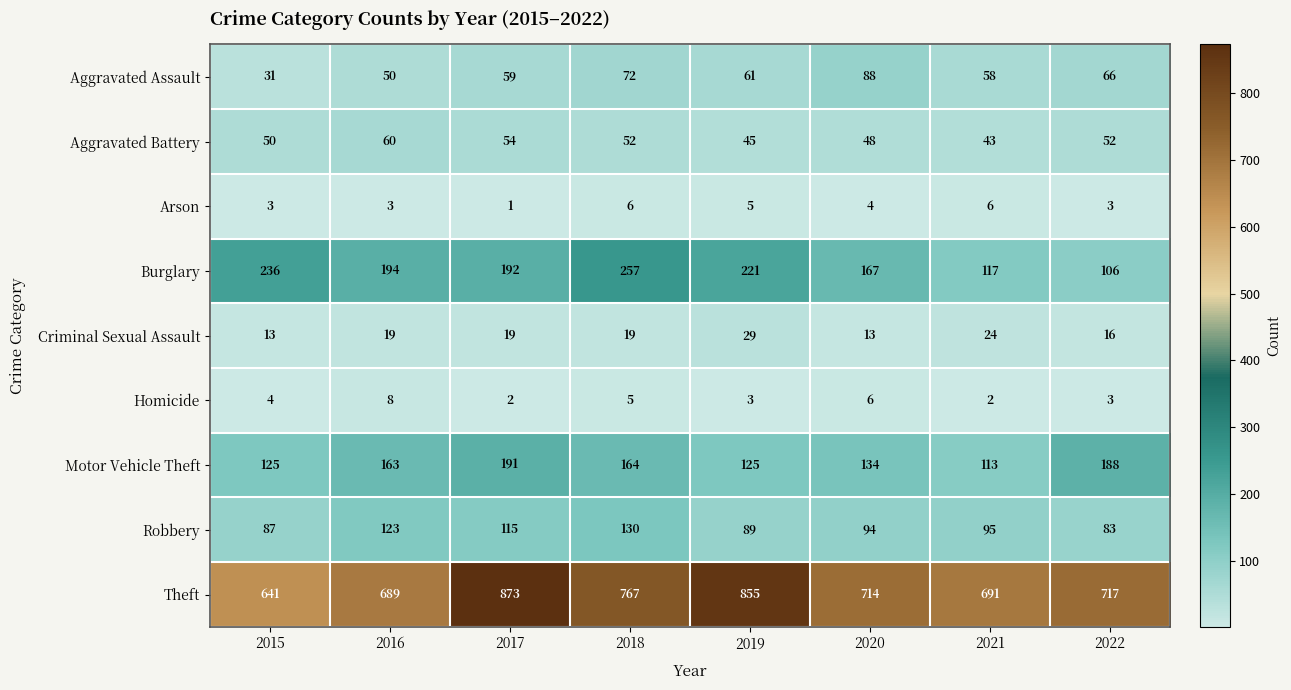

Is it true that Robbery equals 174 at 2018?

False